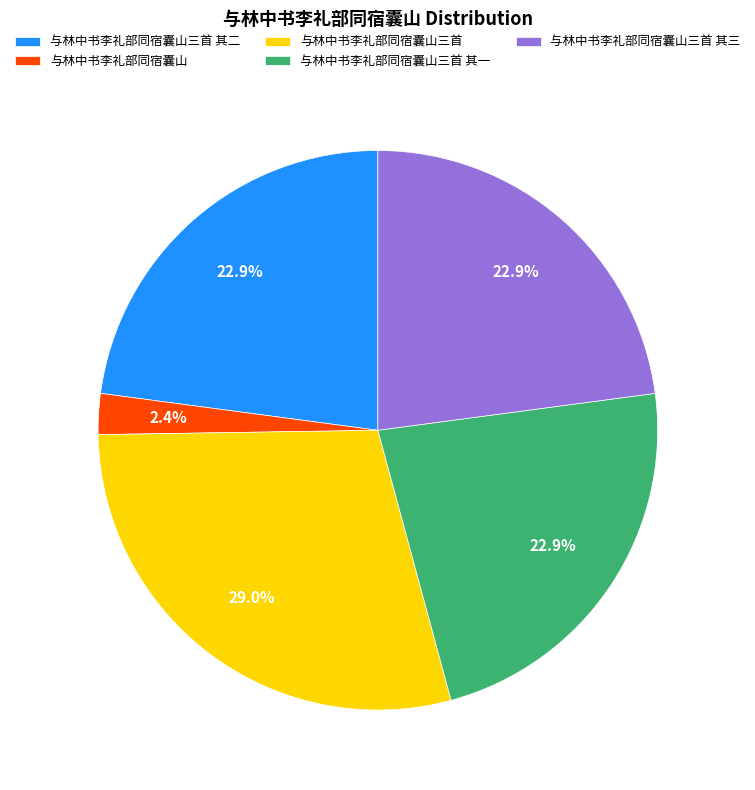

How many slices are in this pie chart?

5